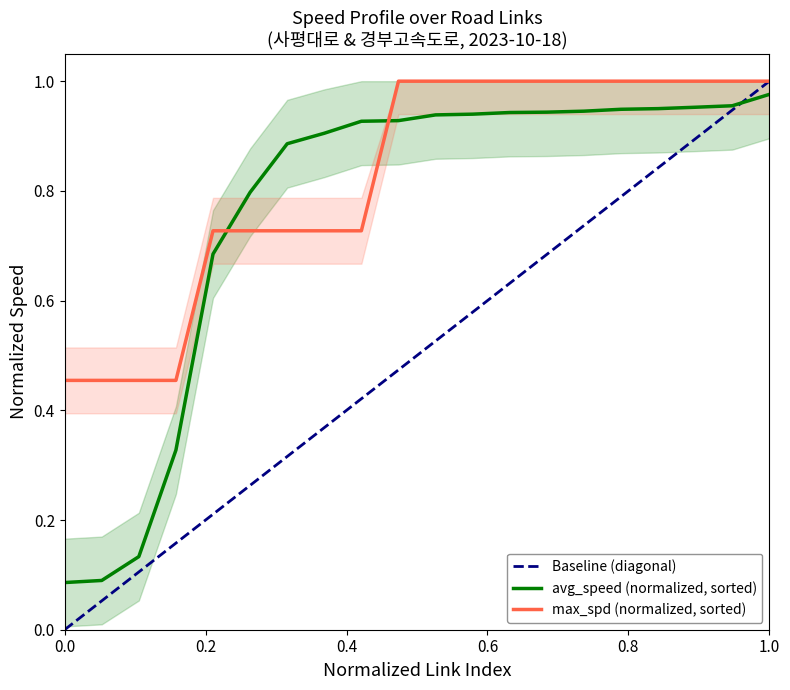

Which series ends up on top after the final intersection of avg_speed (normalized, sorted) and max_spd (normalized, sorted)?

max_spd (normalized, sorted)